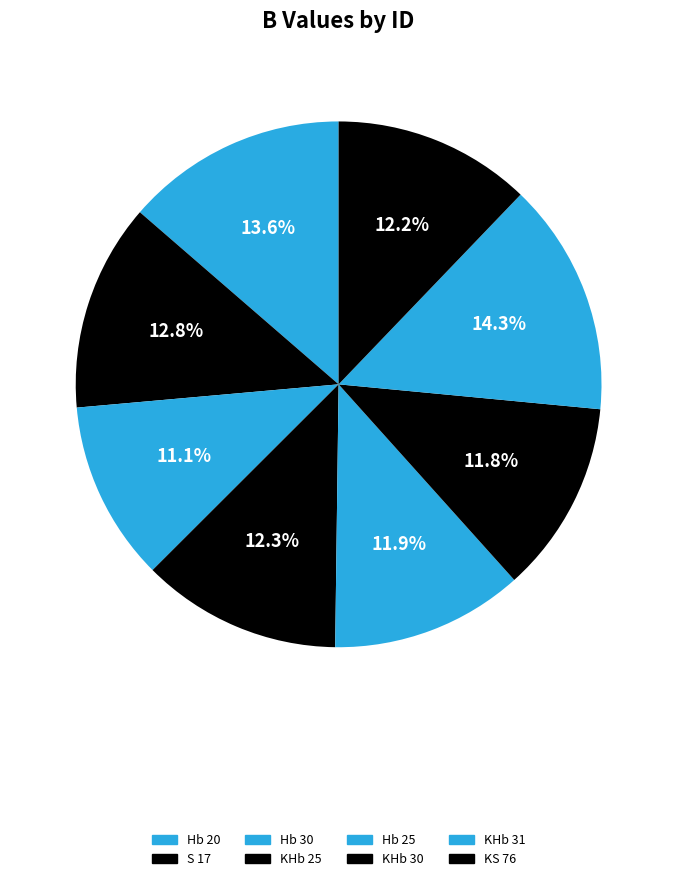

Approximately how many times larger is the value at KHb 31 compared to KS 76?

1.2